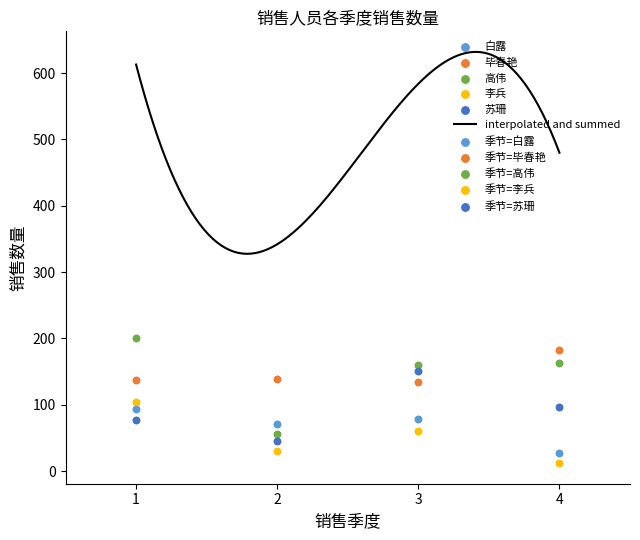

Which series contains the highest Y value?

高伟